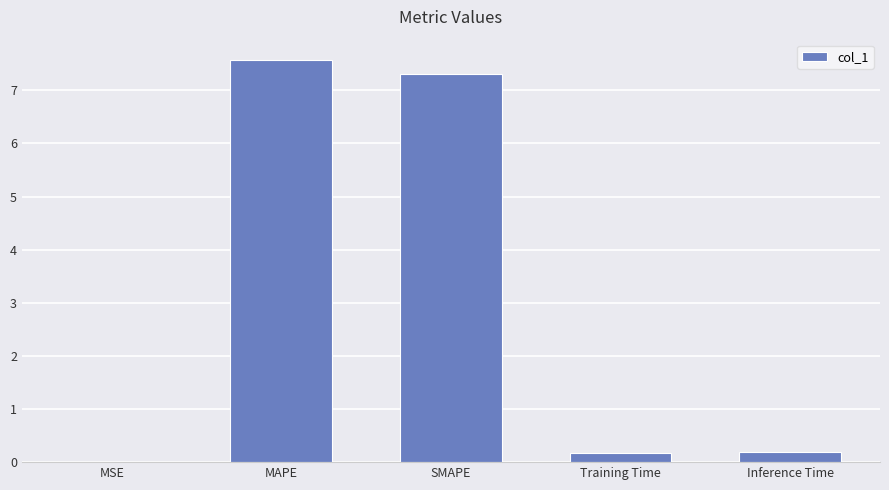

True or false: the data shows 0.2 at Training Time.

True